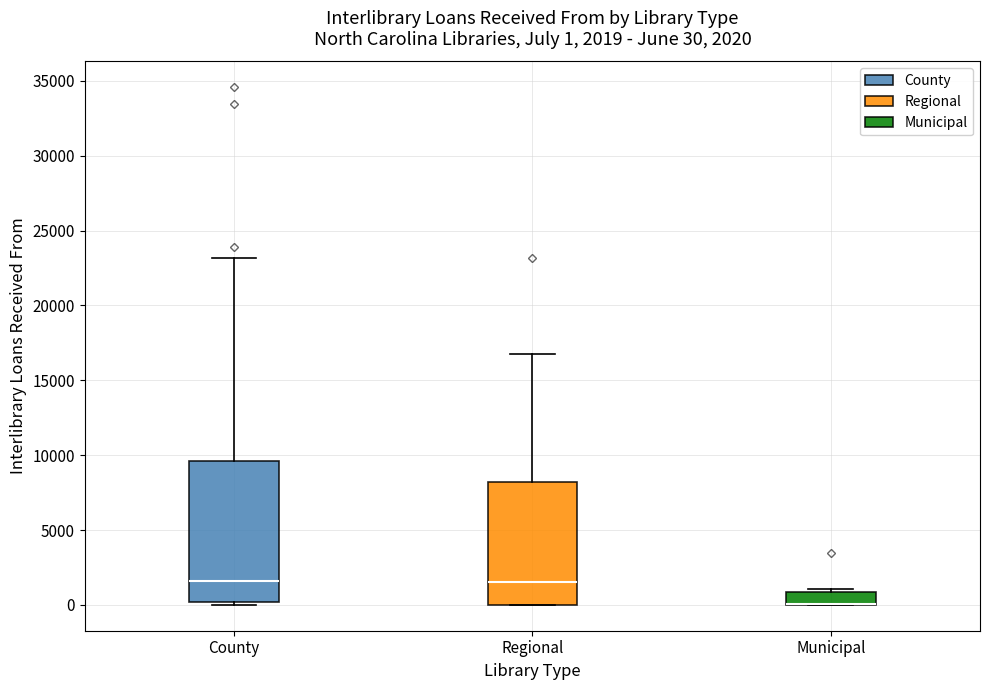

Which box is the tallest, from its lower edge to its upper edge?

County